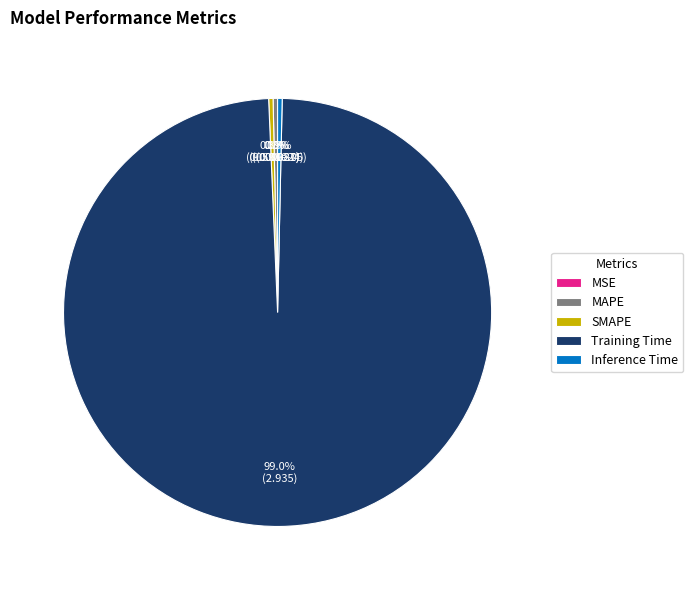

The Inference Time slice represents 0% of the pie. True or false?

True